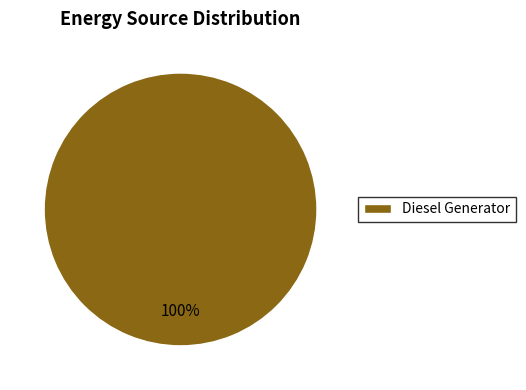

True or false: Diesel Generator accounts for 100% of the total.

True